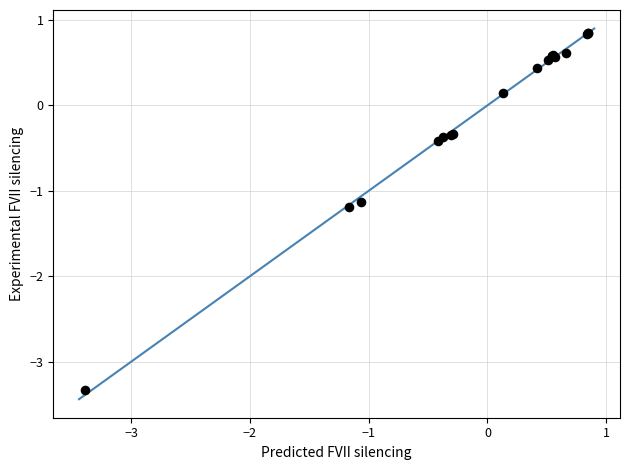

What Y value in the scatter plot is closest to -1?

-1.1